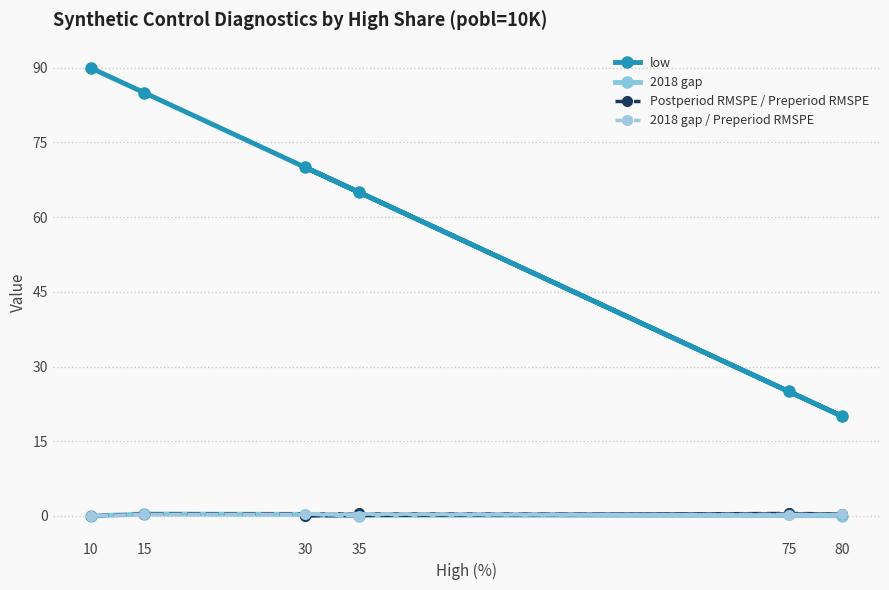

What is the sum of all 2018 gap / Preperiod RMSPE values?

1.2